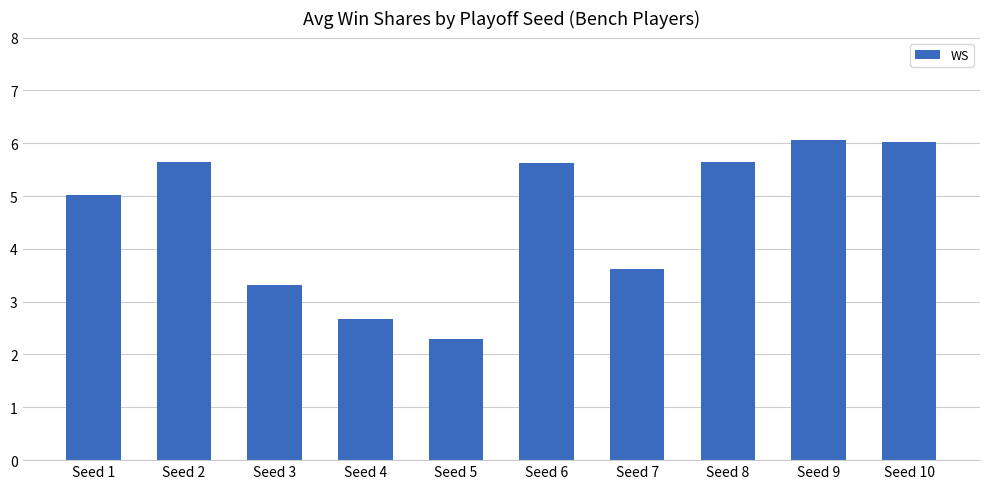

What is the change in value from Seed 1 to Seed 8?

+0.6